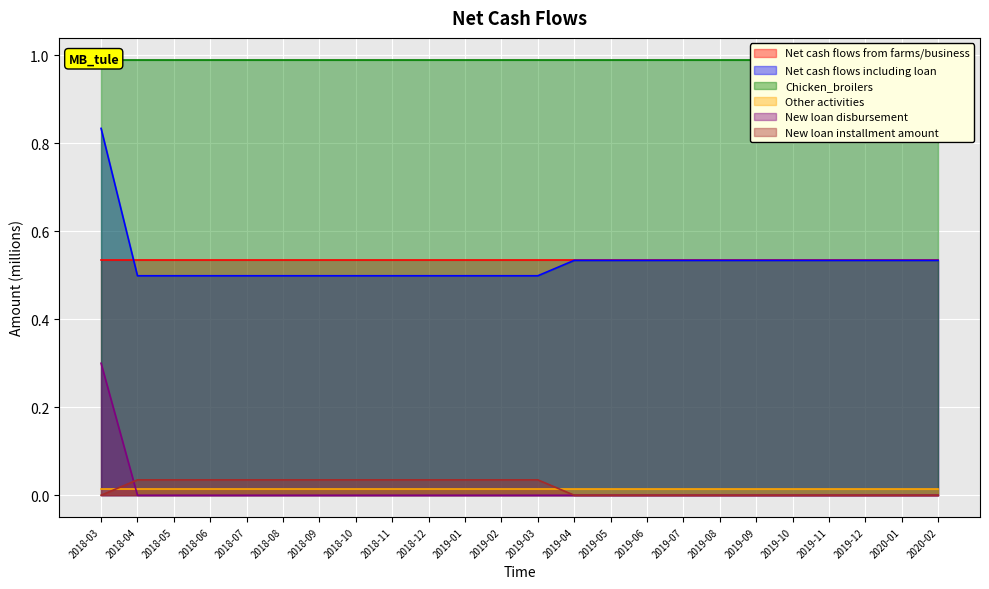

The New loan disbursement series shows -0.1 at 2019-07. True or false?

False